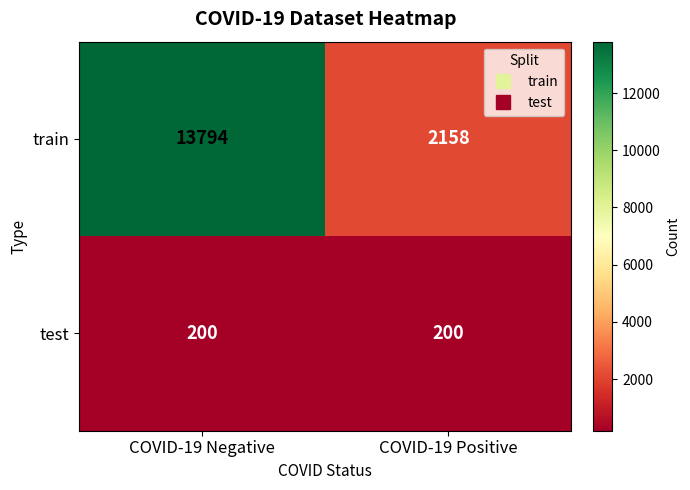

What is the difference between the maximum and minimum values in the train series?

11636